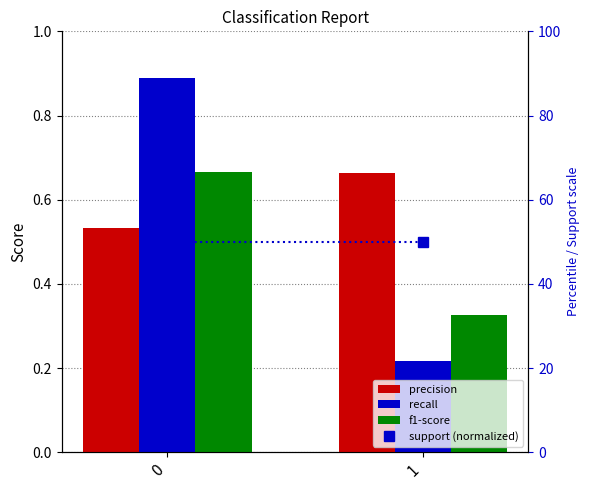

Reading left to right, what are all the values shown in this chart?

precision: 0.5	0.7
recall: 0.9	0.2
f1-score: 0.7	0.3
support (normalized): 50.0	50.0